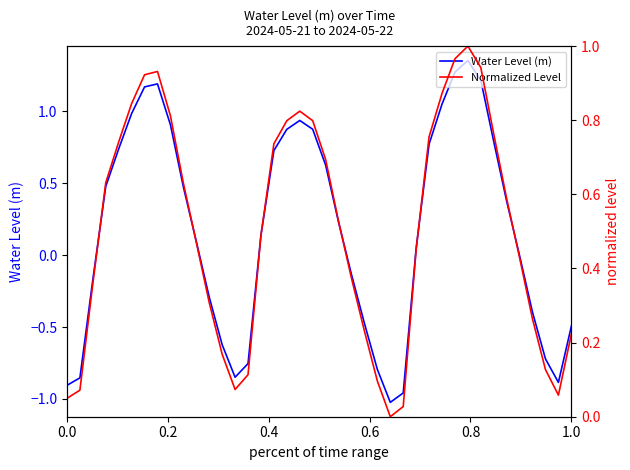

How many series are shown in this chart?

2